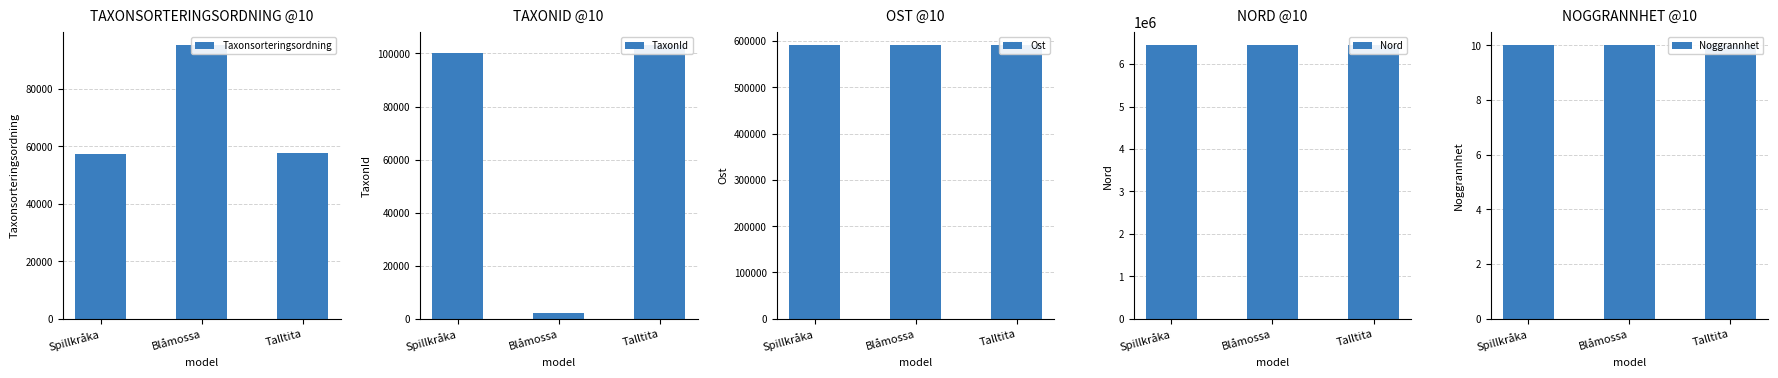

Where does the TaxonId series first go above 100049?

Talltita